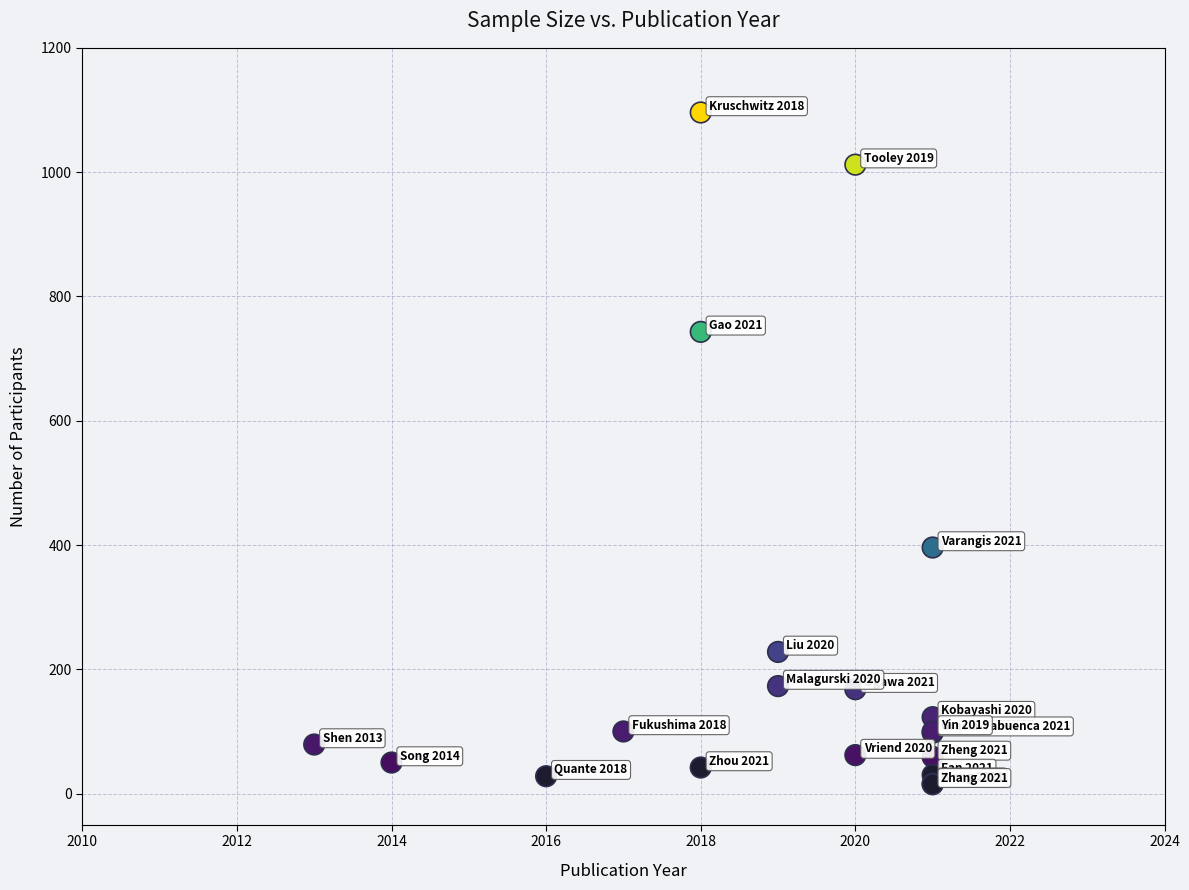

What Y value in the scatter plot is closest to 555?

396